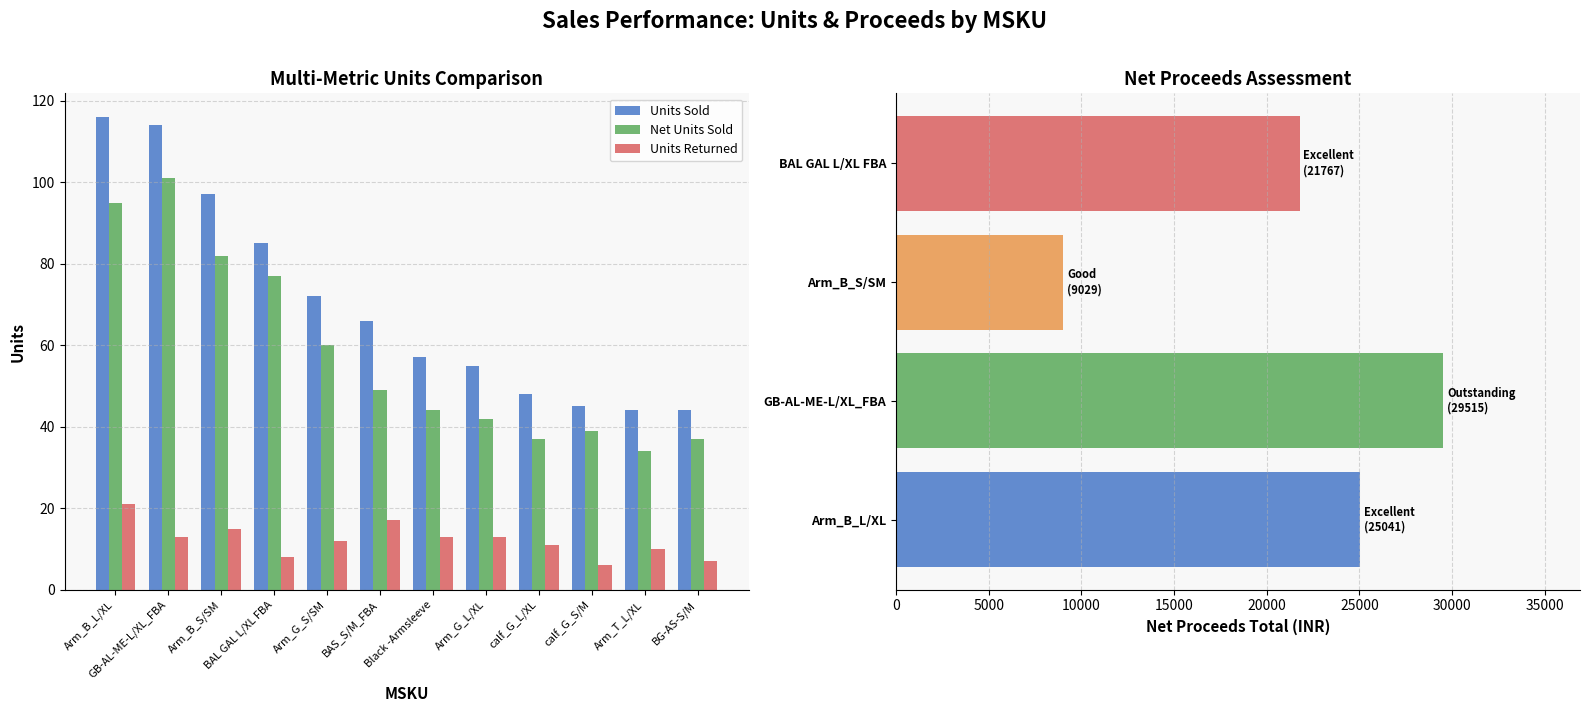

Where is Units Sold nearest to the value 80?

BAL GAL L/XL FBA